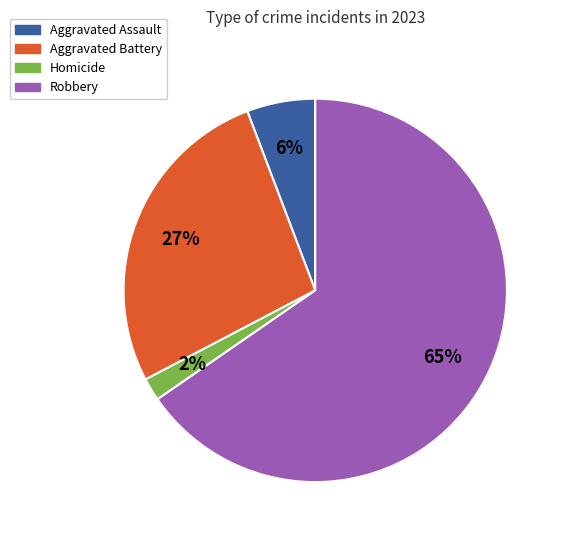

Is there any slice that represents more than half of the pie?

Yes